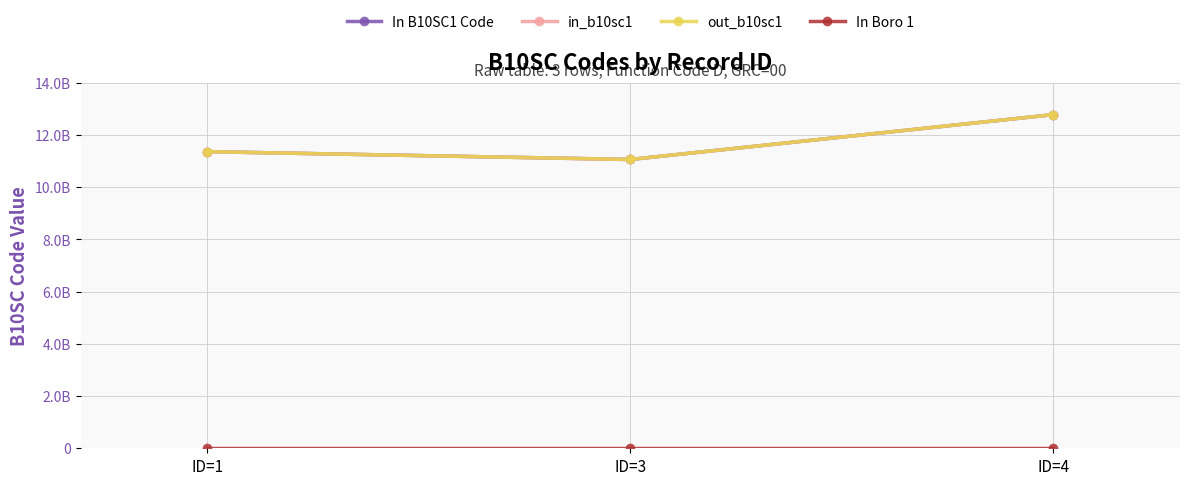

What is the total value across all series at ID=1?

34083003031